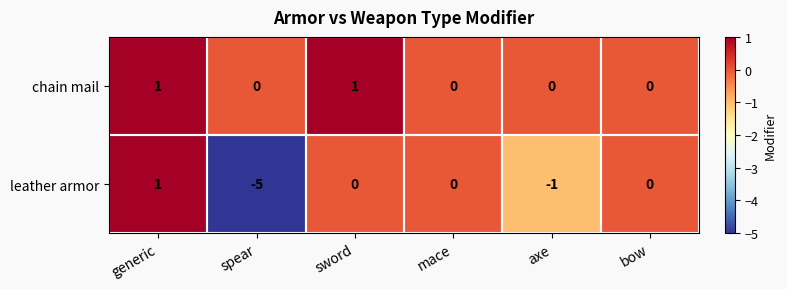

Between spear and bow, which series saw the biggest shift?

leather armor